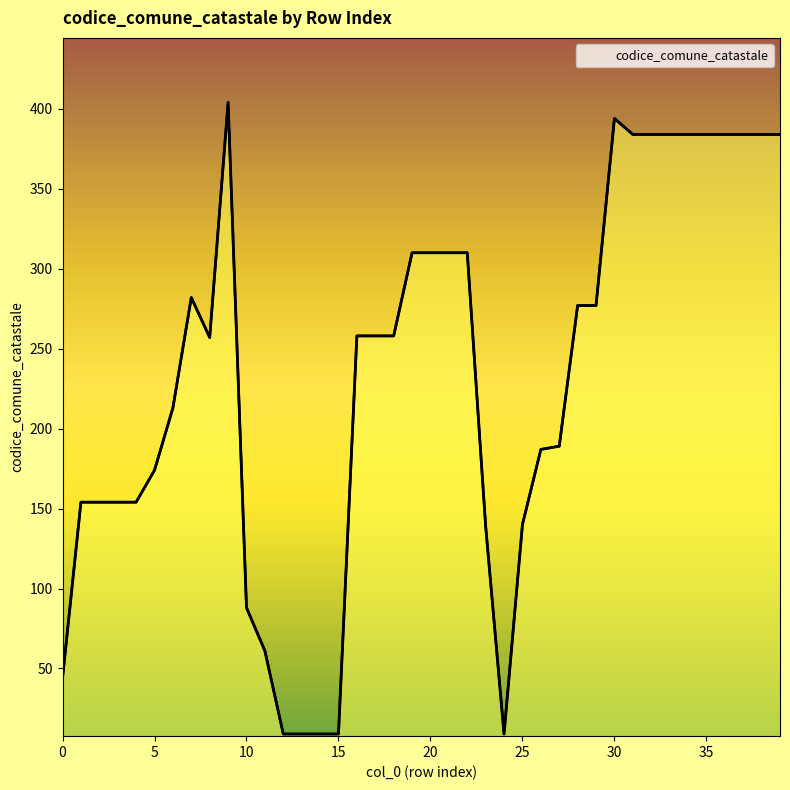

Where is the data nearest to the value 206?

6